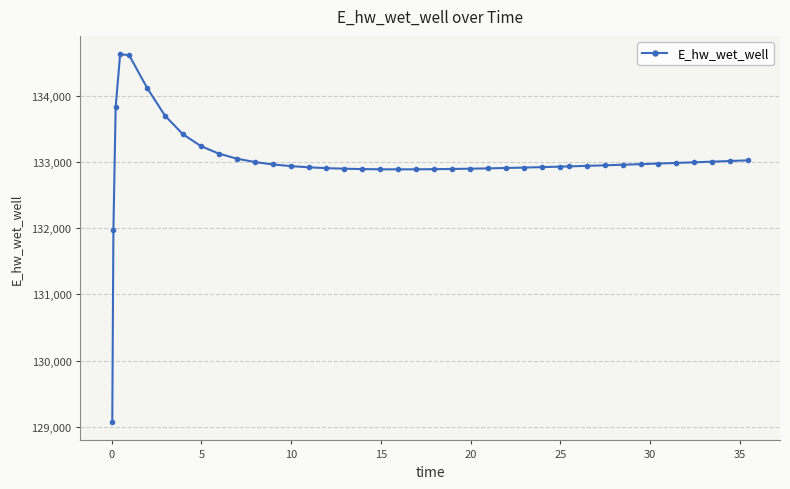

What is the value of the 8th point from the left?

133418.9